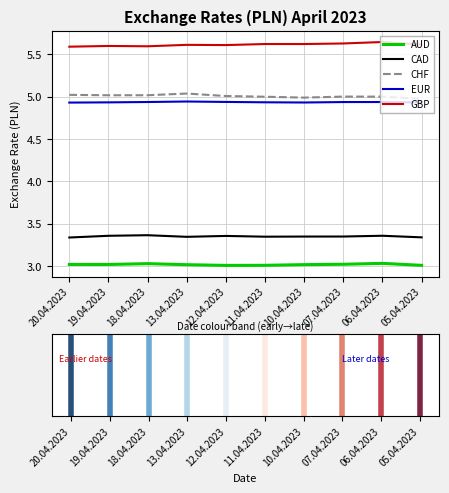

What is the difference between the highest and lowest values at 19.04.2023?

2.6